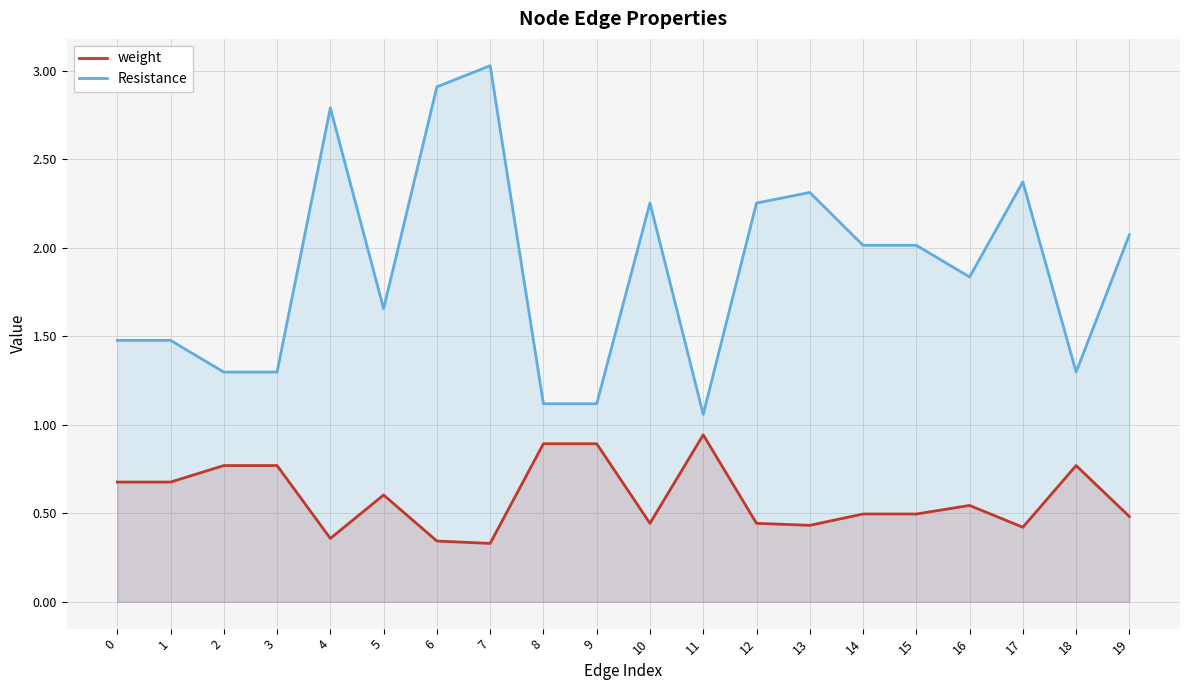

True or false: weight and Resistance cross at least once.

False